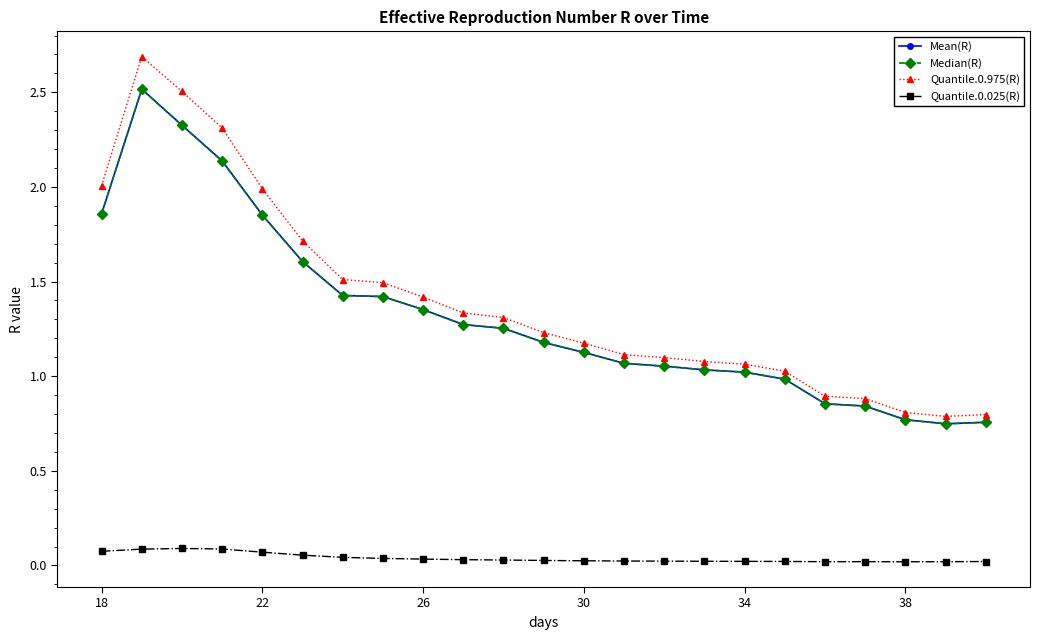

True or false: Quantile.0.025(R) and Median(R) intersect in this chart.

False